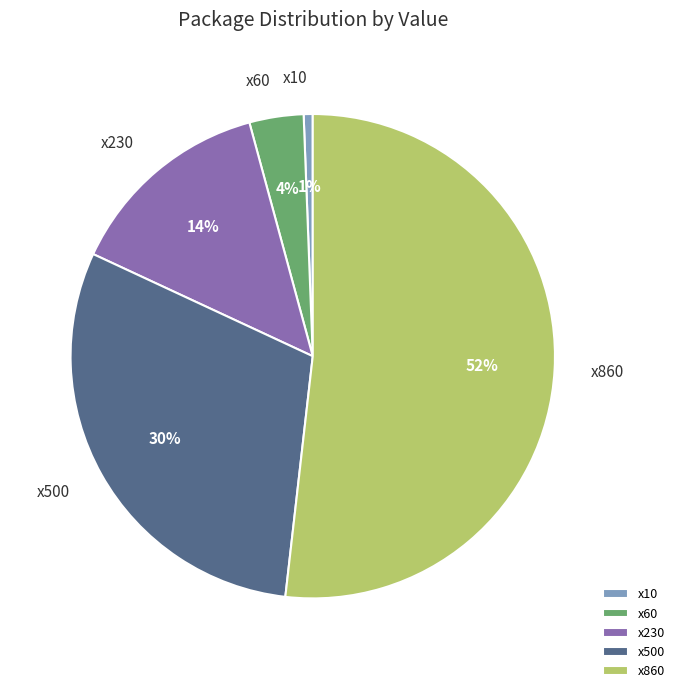

Is it true that x860 is 61% of the pie?

False